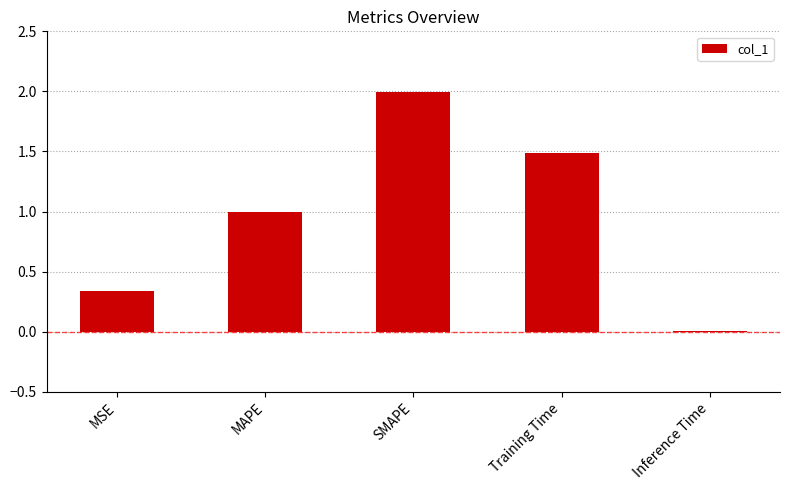

True or false: the data shows 0.2 at MAPE.

False